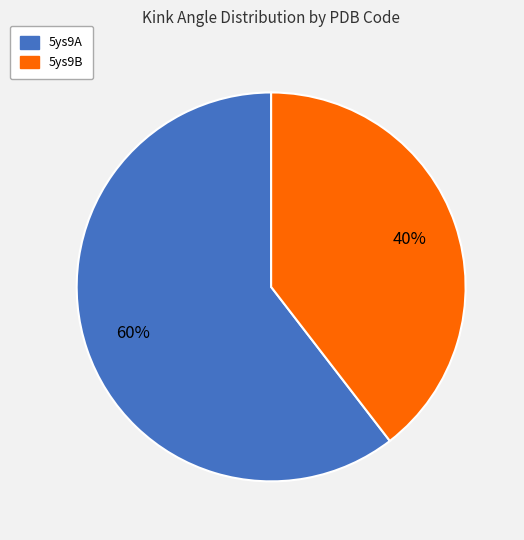

To the nearest percent, what portion does 5ys9B represent?

40%